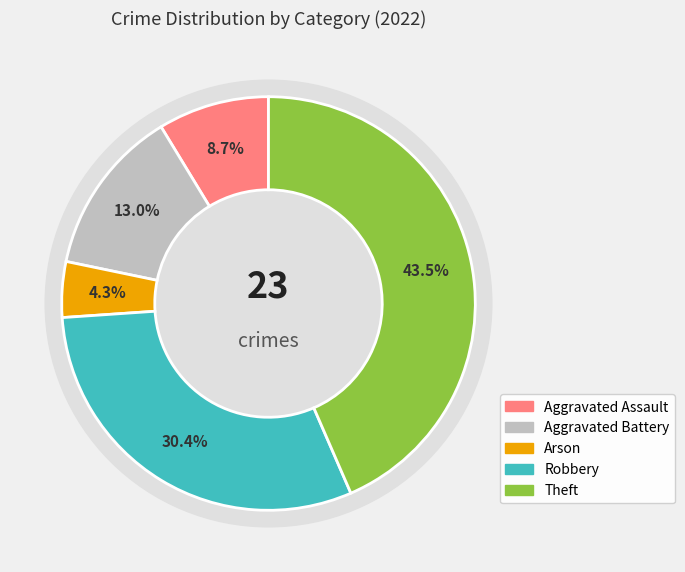

To the nearest percent, what is the difference between the Arson and Robbery slice percentages?

26%